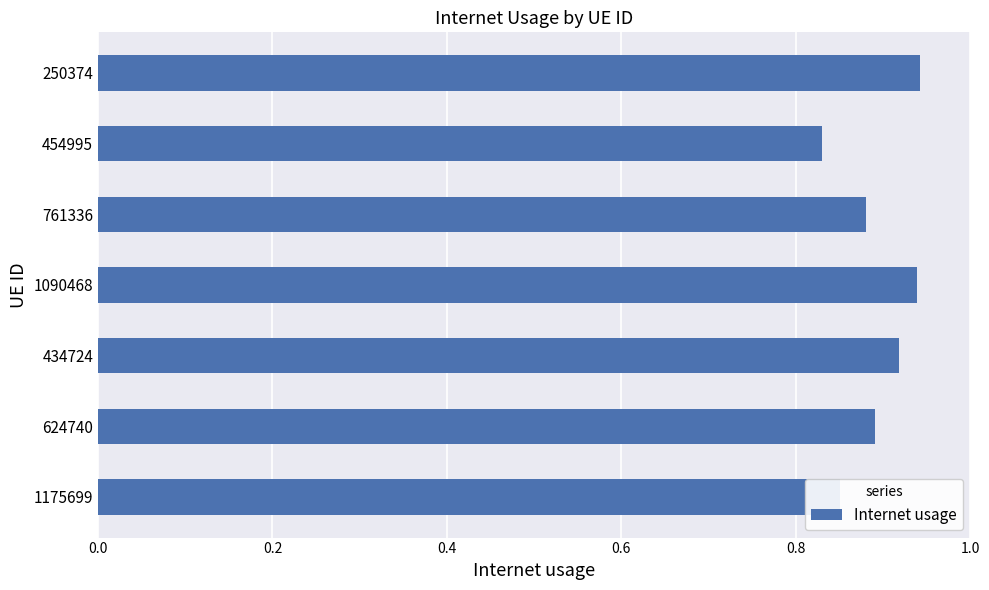

At which label is the value closest to 0?

454995